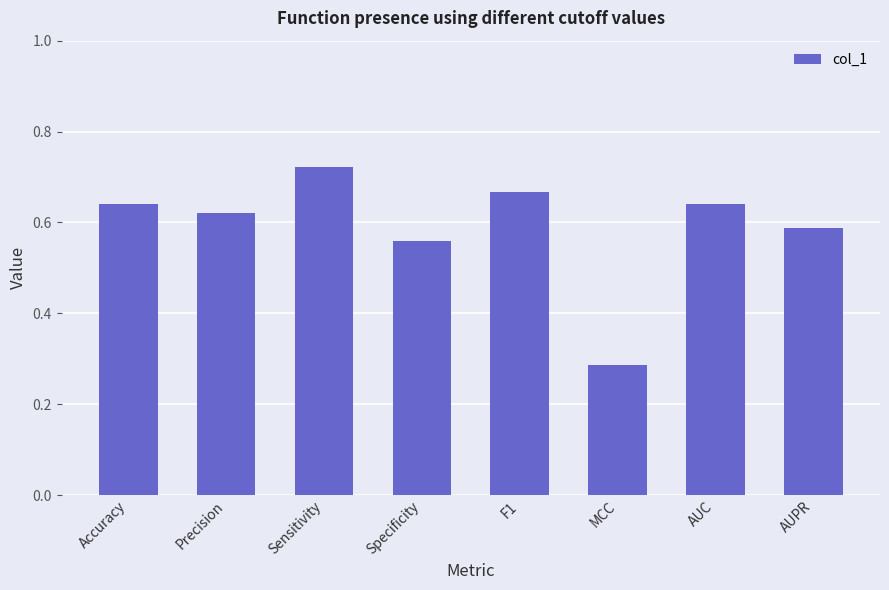

Where is the data nearest to the value 0?

MCC